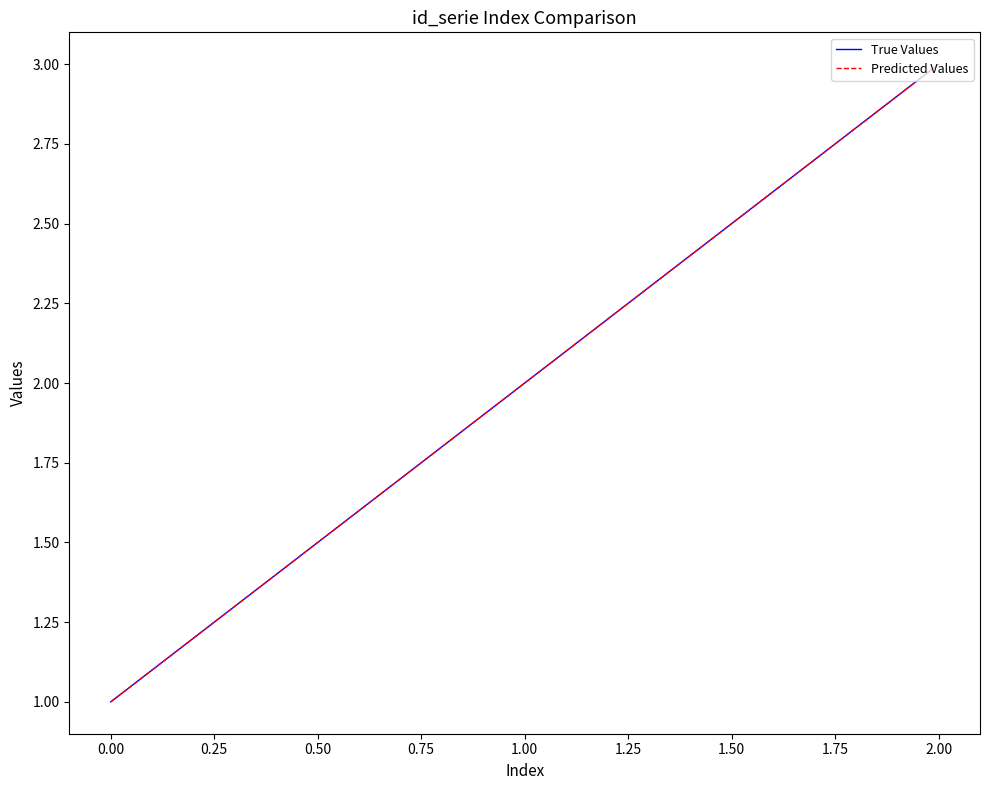

What is the difference between the maximum and minimum values in the Predicted Values series?

2